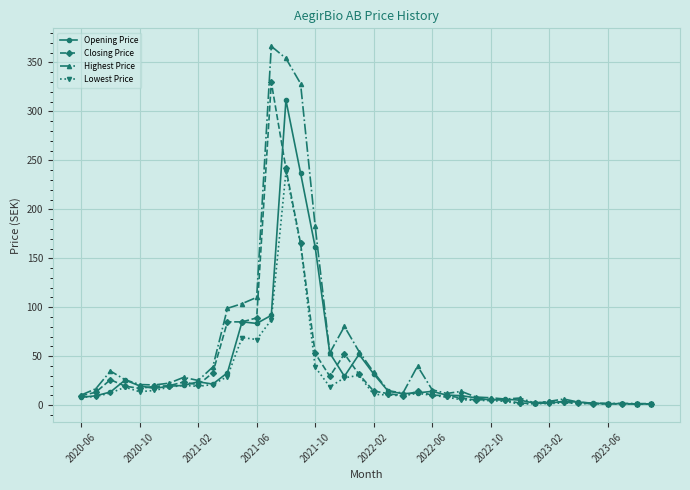

What is the value of the Highest Price point at the 18th from the left?

53.4